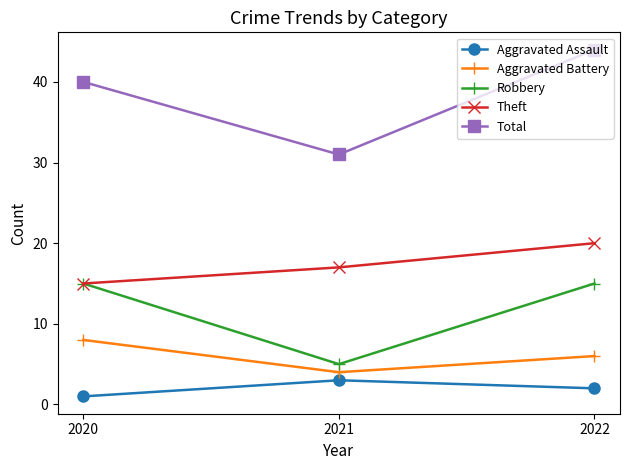

What is the approximate value of Robbery at 2020, to the nearest 10?

20